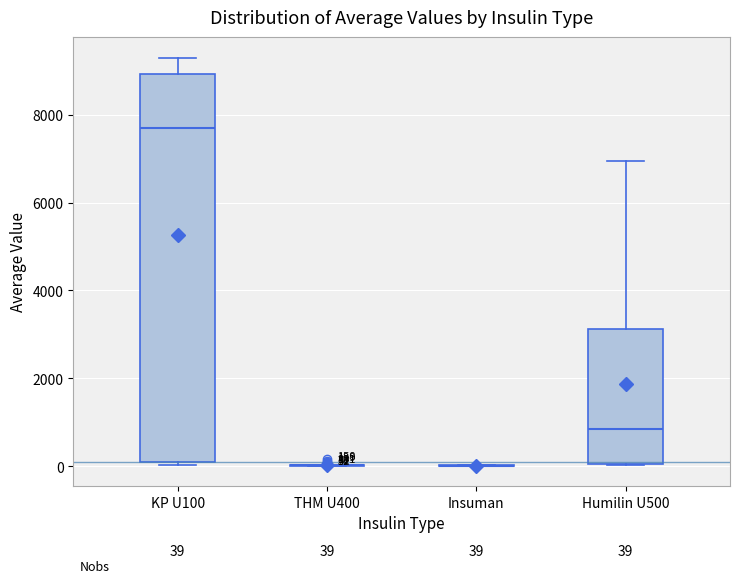

Which box is the tallest, from its lower edge to its upper edge?

KP U100